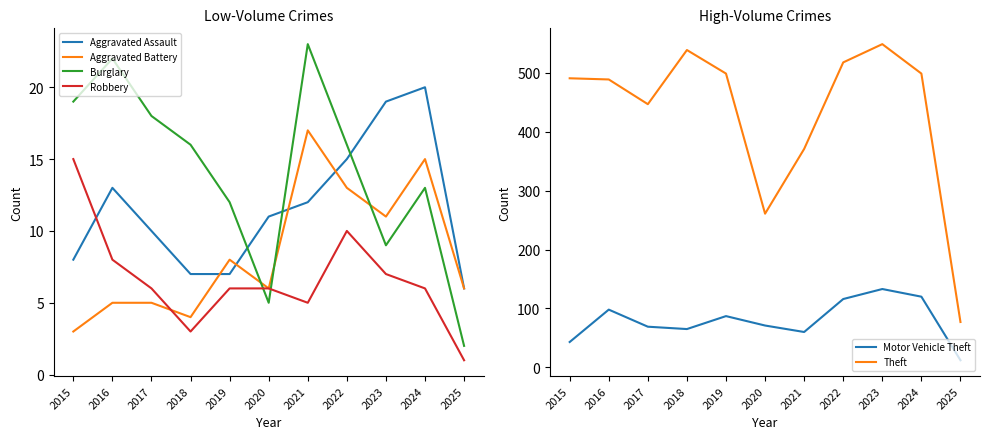

Rank the categories by Robbery value from lowest to highest.

2025, 2018, 2021, 2017, 2019, 2020, 2024, 2023, 2016, 2022, 2015